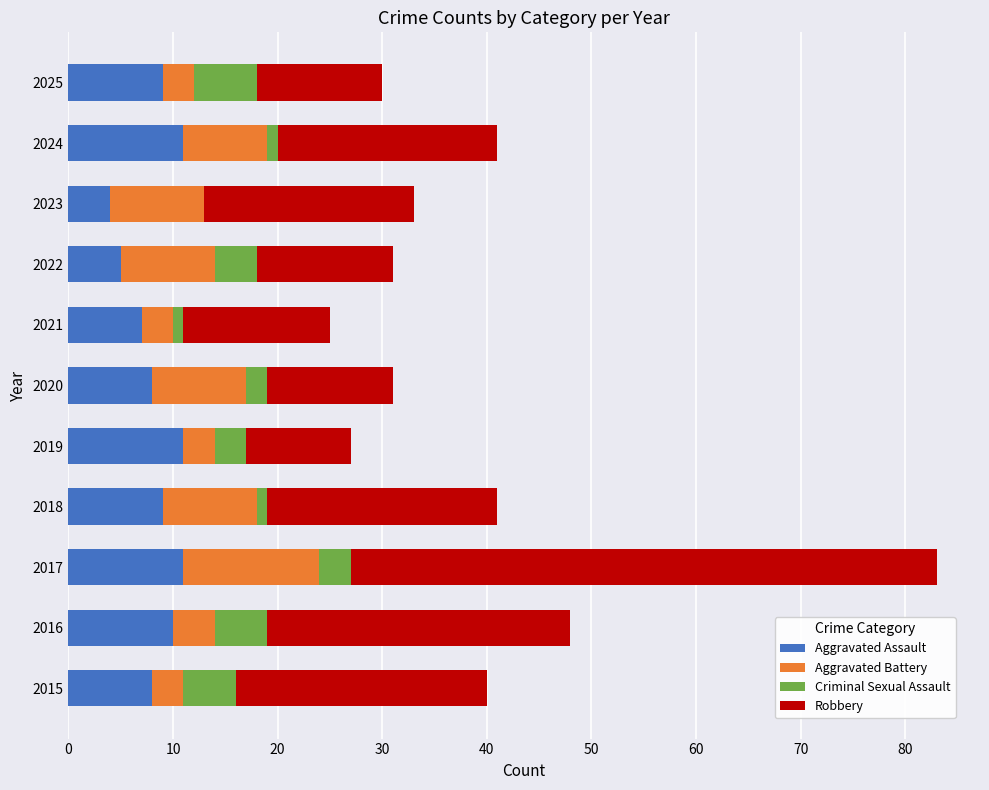

At which category is the sum across all series the highest?

2017